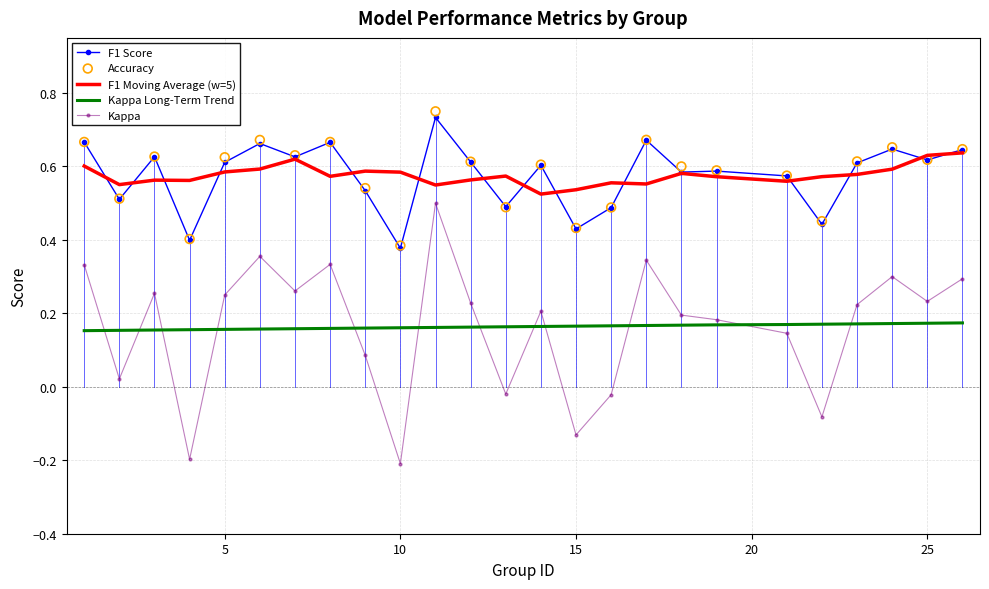

At how many categories does at least one series exceed 0?

25